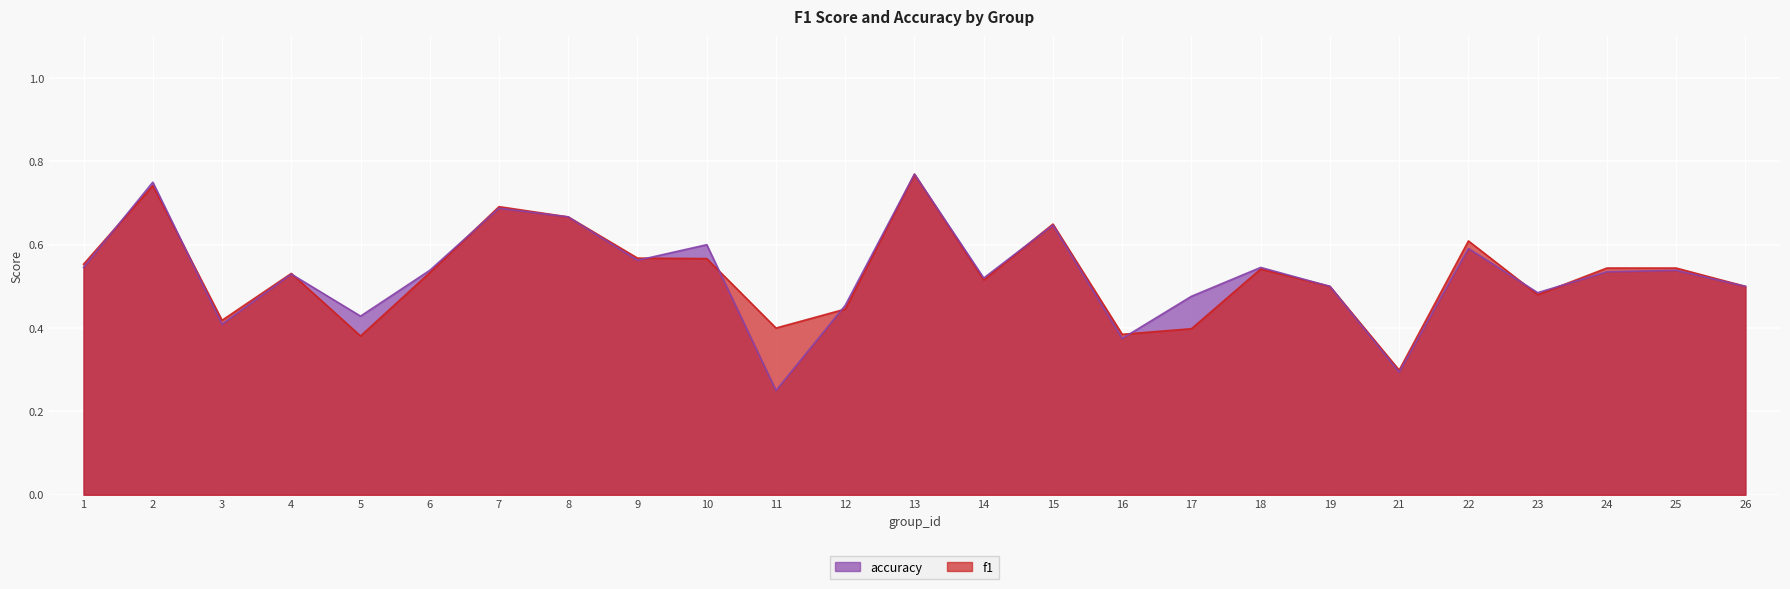

Is the value of accuracy at 8 greater than the value of f1 at 25?

Yes